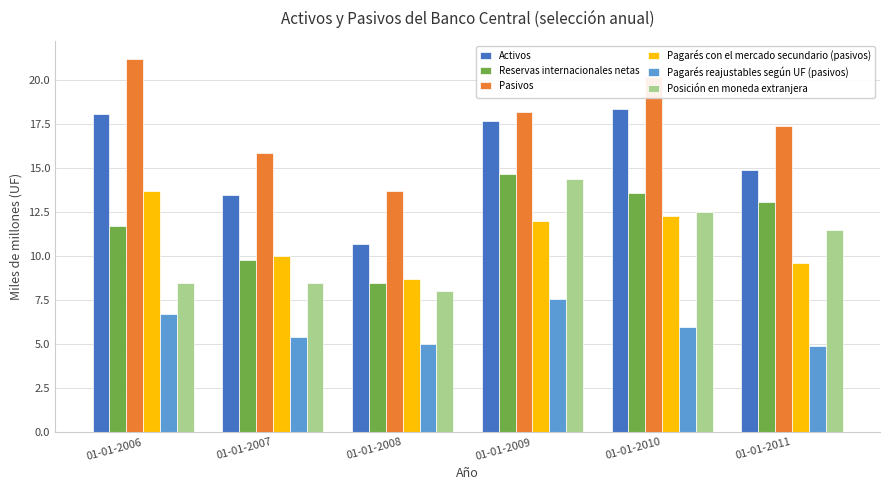

How many categories are shown in the chart?

6